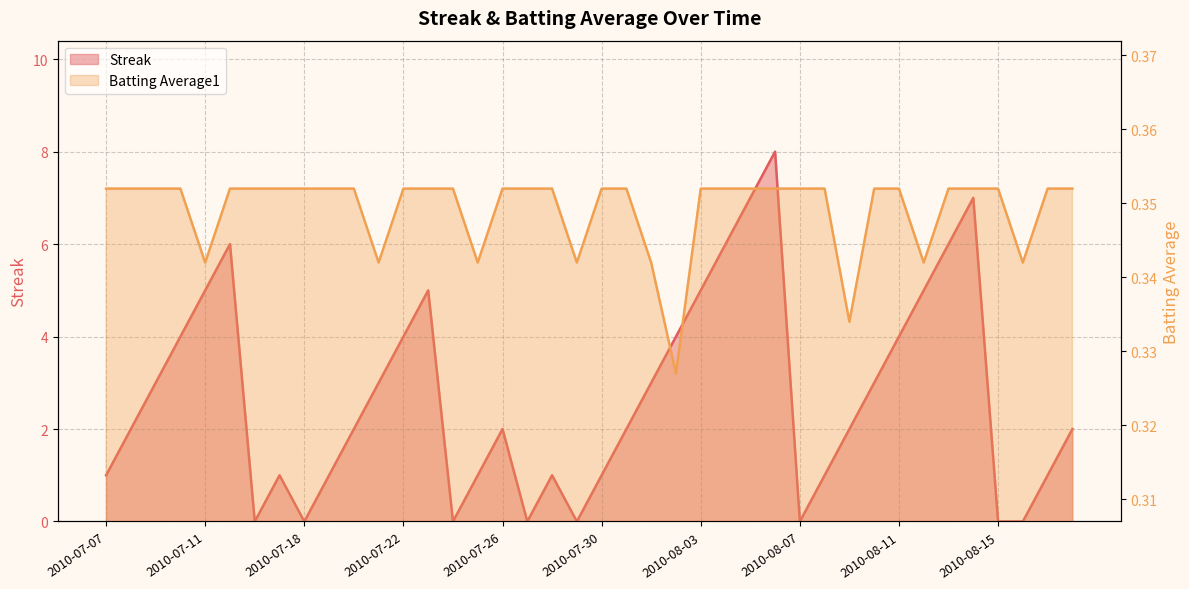

How many lines are shown in the chart?

2